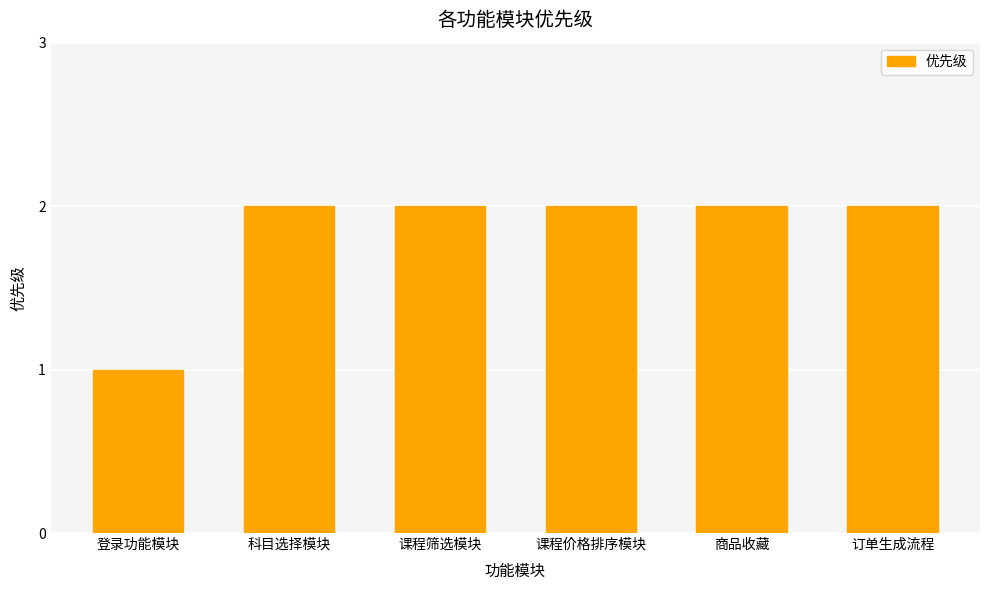

What is the approximate value at 课程筛选模块?

2